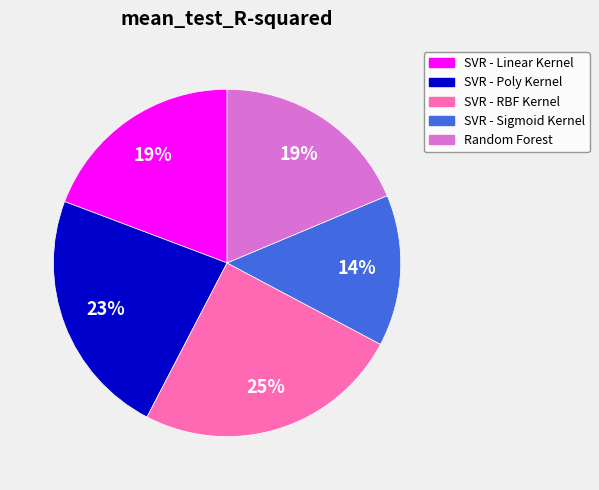

Do SVR - RBF Kernel and SVR - Poly Kernel together represent more than half of the pie?

No